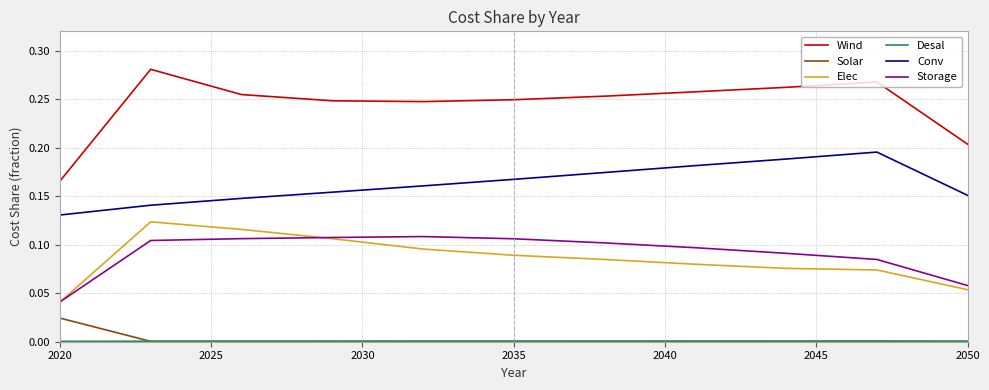

At how many categories does at least one series exceed 0?

11